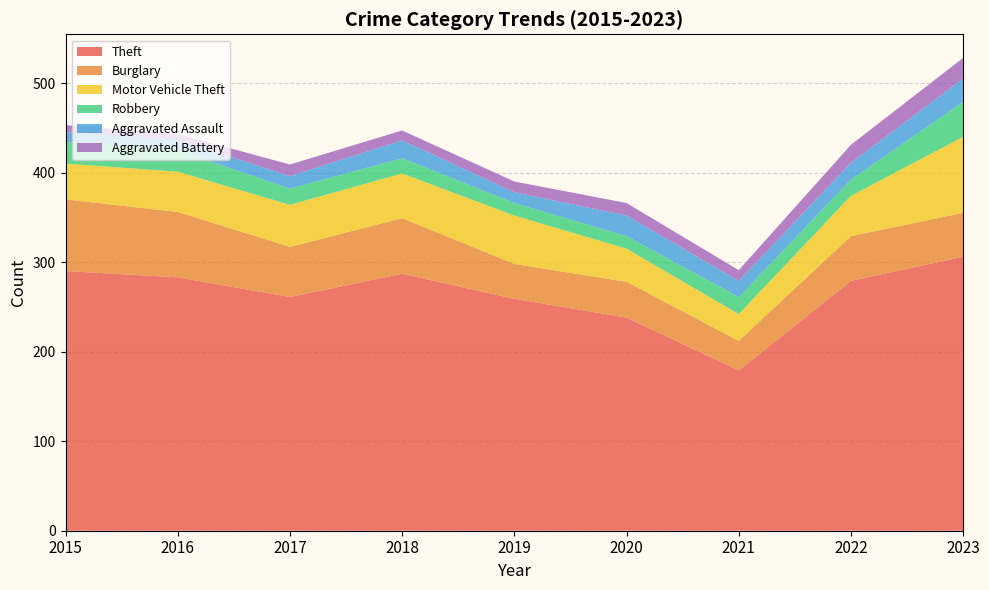

Reading left to right, what are all the values shown in this chart?

Theft: 290	283	261	287	259	238	179	279	306
Burglary: 80	73	56	62	39	40	33	50	49
Motor Vehicle Theft: 40	45	47	50	54	37	30	45	85
Robbery: 24	24	18	17	14	14	19	18	39
Aggravated Assault: 11	12	14	20	12	23	18	19	26
Aggravated Battery: 8	6	13	11	12	14	12	20	23